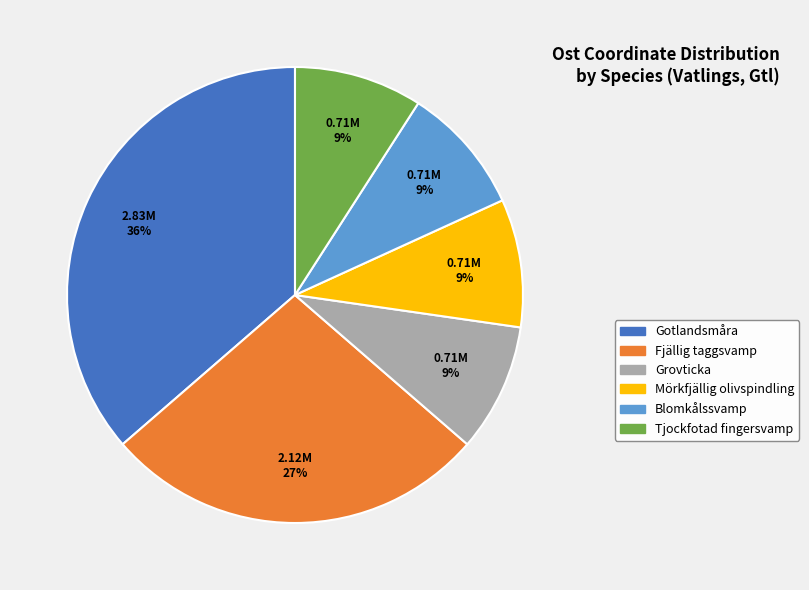

To the nearest percent, what is the difference between the largest and smallest slice percentages?

27%